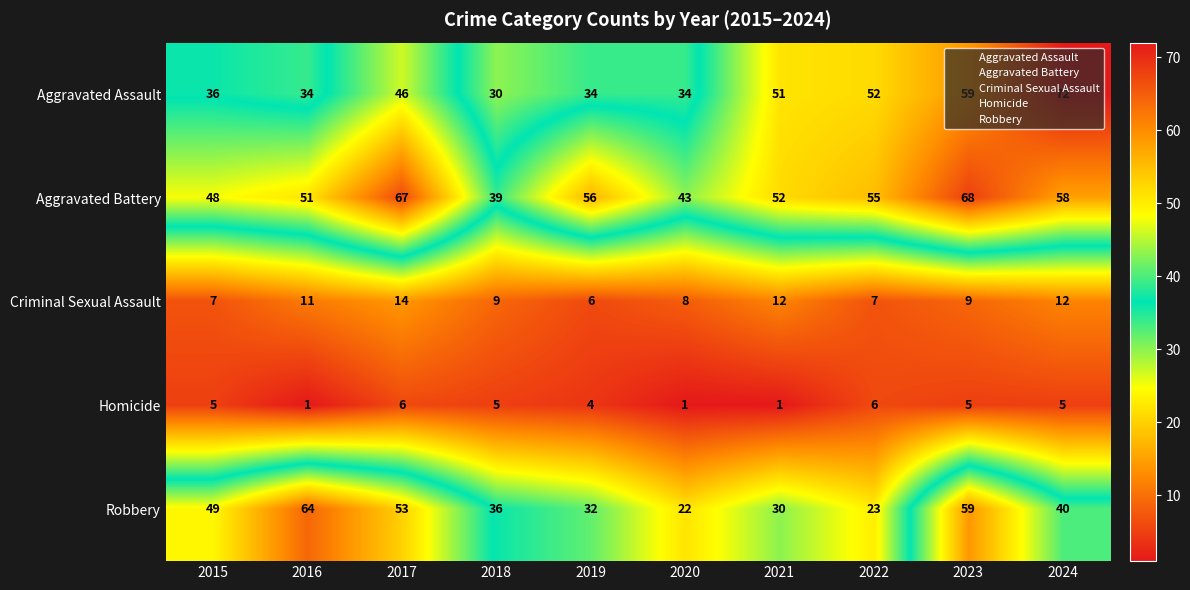

What is the spread (max minus min) of values at 2022?

49